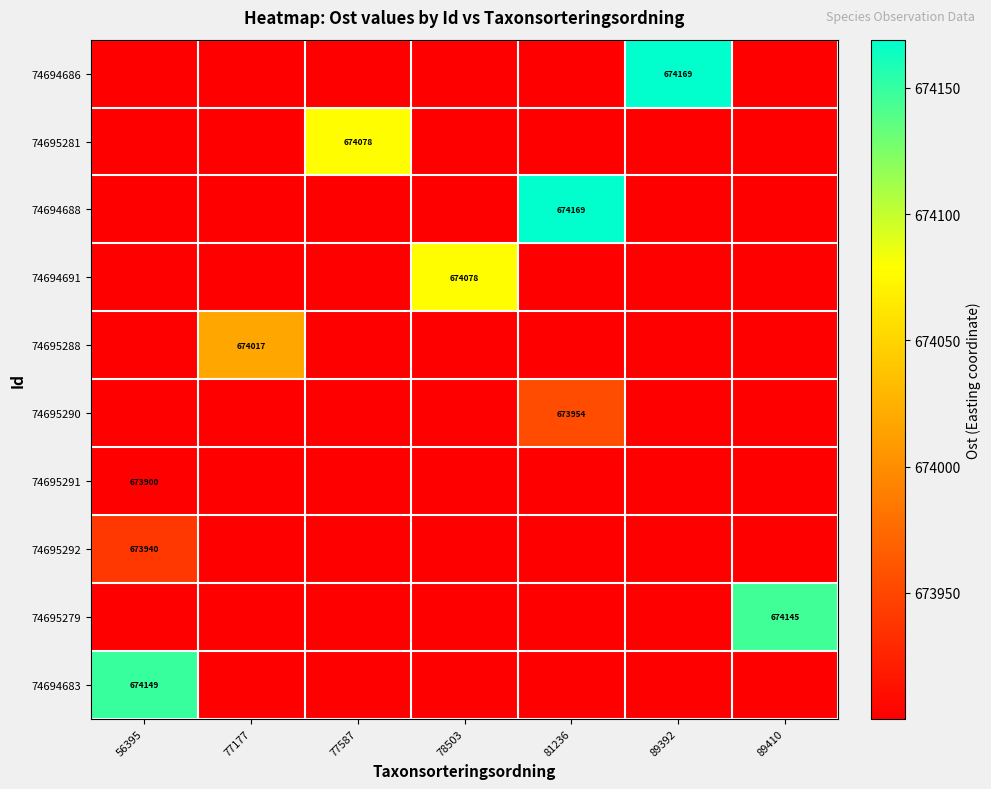

List the series in order of their peak value, highest first.

74694686, 74694688, 74694683, 74695279, 74695281, 74694691, 74695288, 74695290, 74695292, 74695291